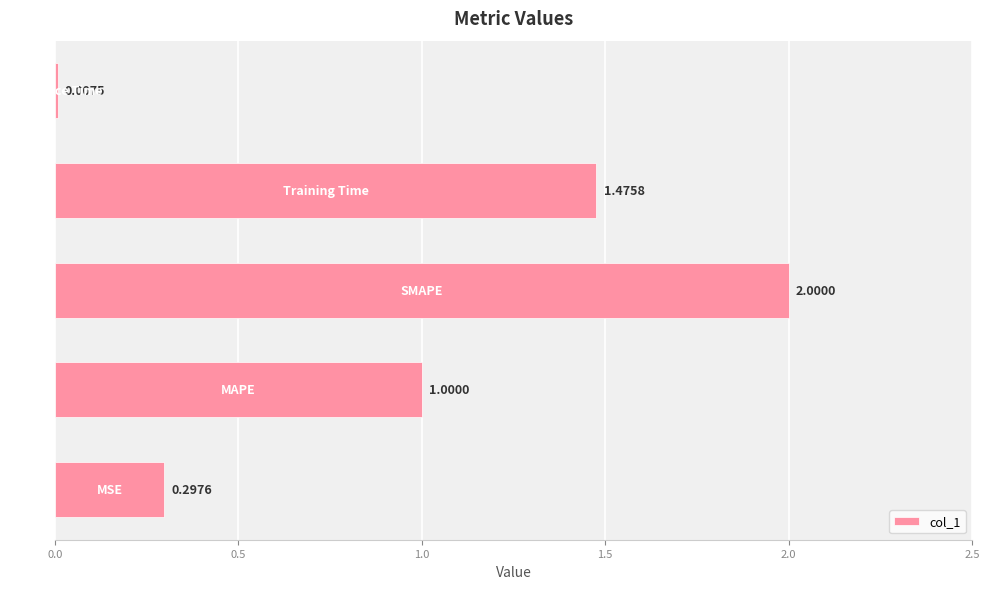

What is the sum of all values?

4.8